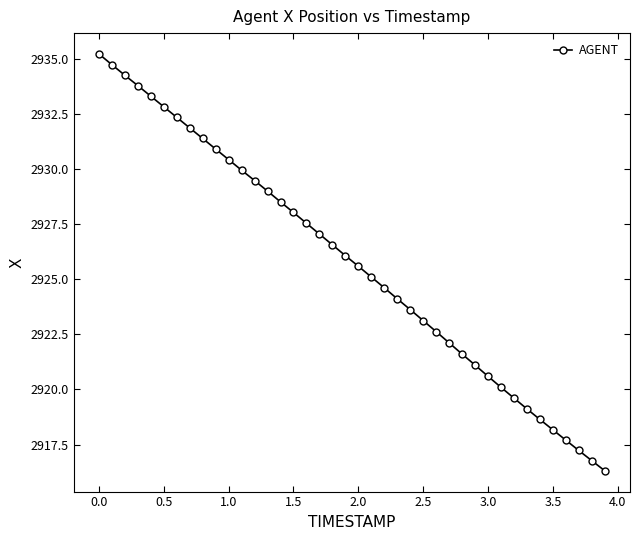

What is the maximum value shown in the chart?

2935.2